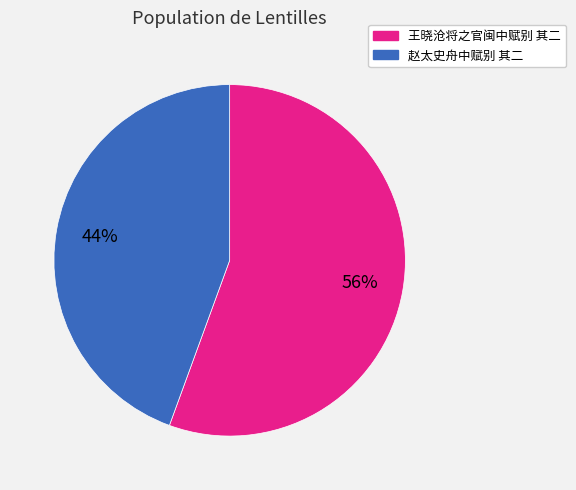

Is it true that 赵太史舟中赋别 其二 is 44% of the pie?

True